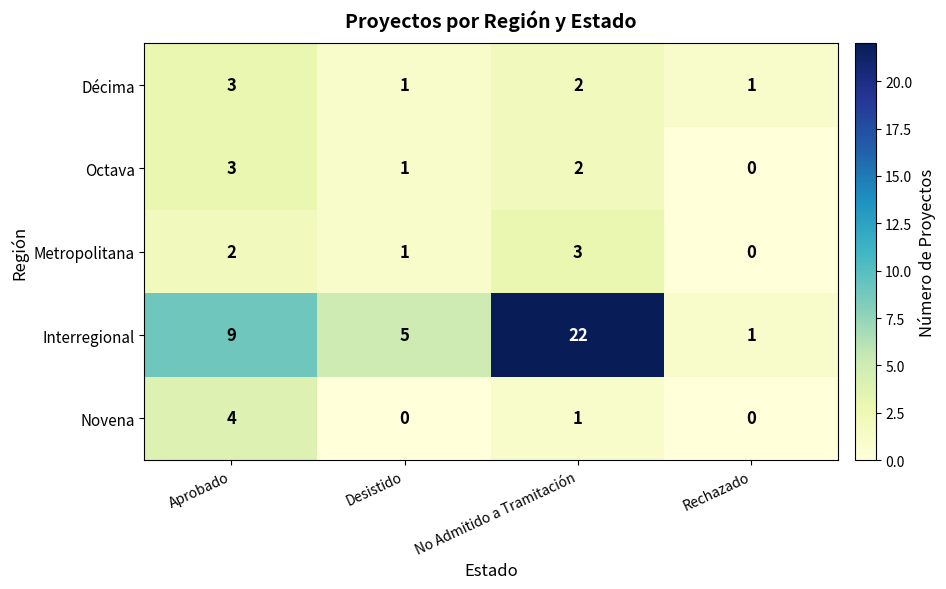

Reading right to left, extract all data points from this chart.

Décima: 1	2	1	3
Octava: 0	2	1	3
Metropolitana: 0	3	1	2
Interregional: 1	22	5	9
Novena: 0	1	0	4